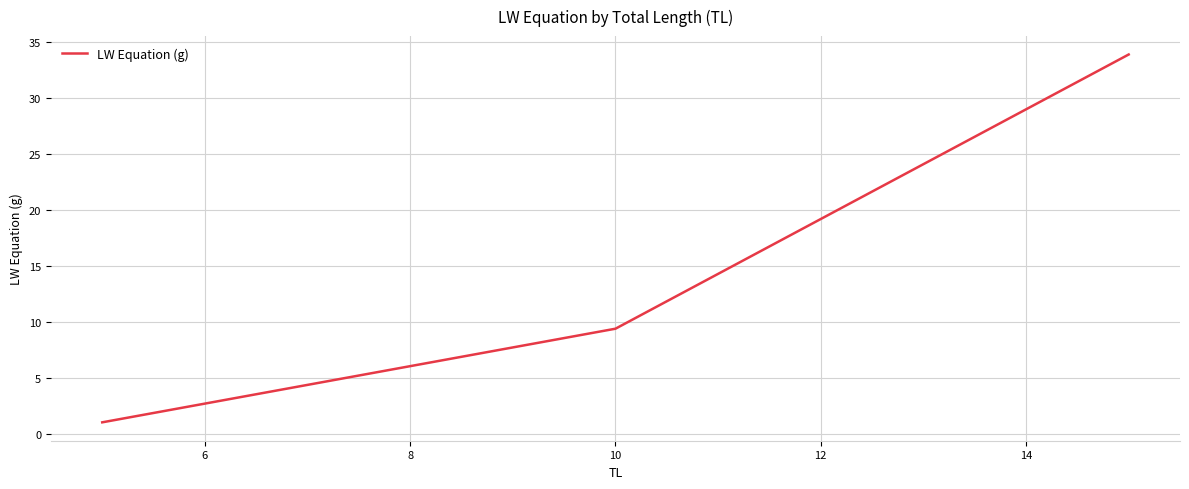

How many categories are shown in the chart?

3